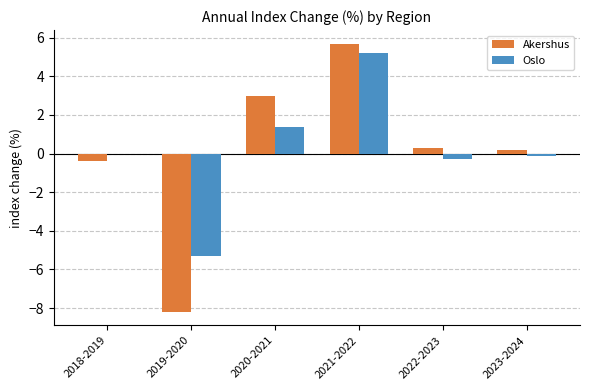

What is the spread (max minus min) of values at 2023-2024?

0.3